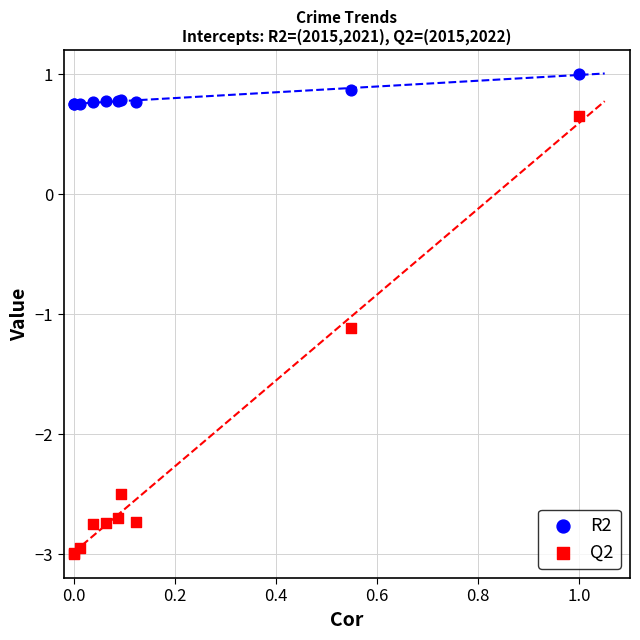

What is the X range (max minus min) for the scatter plot?

1.0